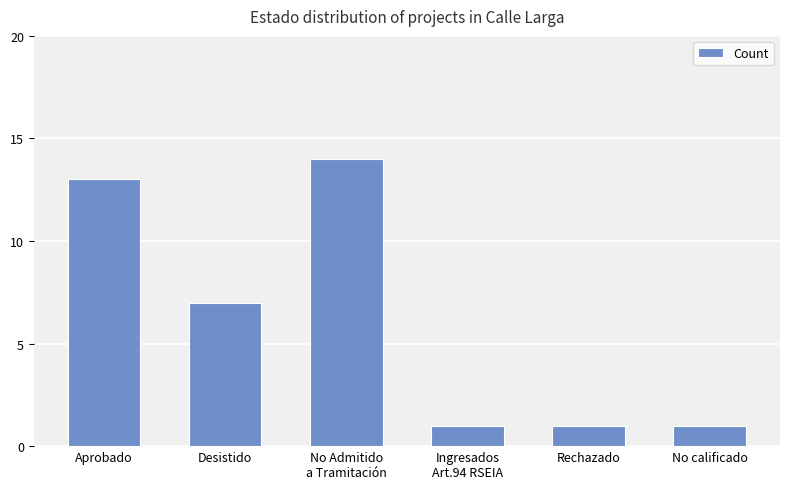

The value at Aprobado is 13. True or false?

True